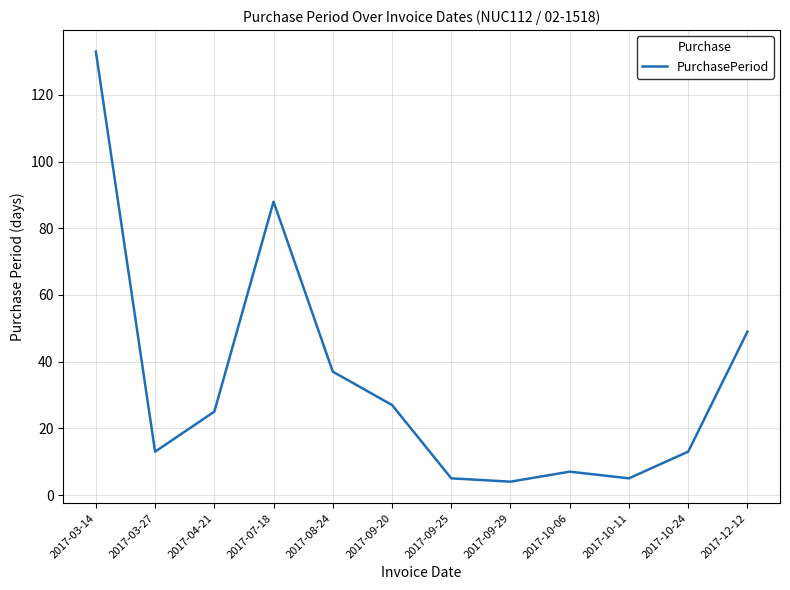

What is the sum of the values at 2017-10-11 and 2017-10-24?

18